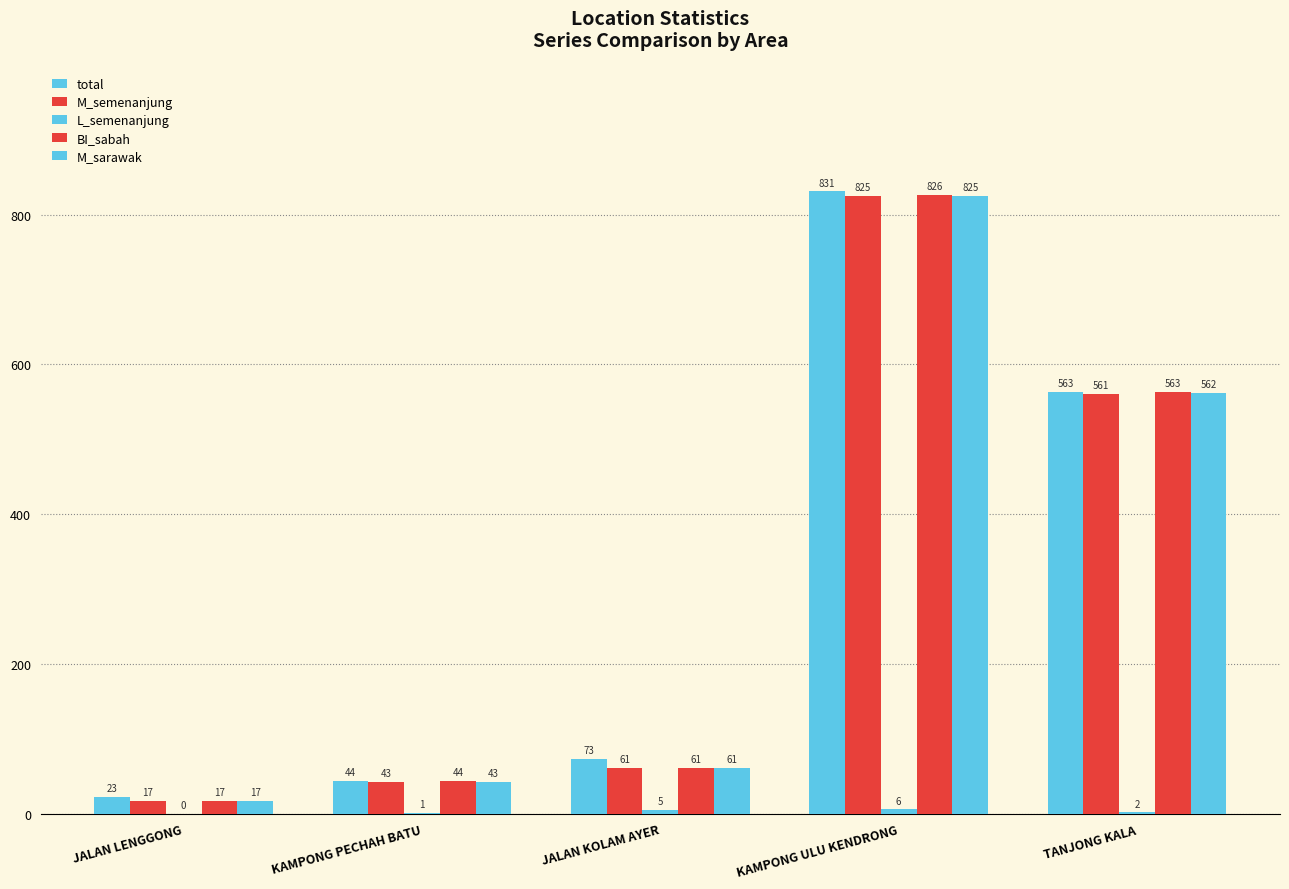

What is the spread (max minus min) of values at KAMPONG ULU KENDRONG?

825